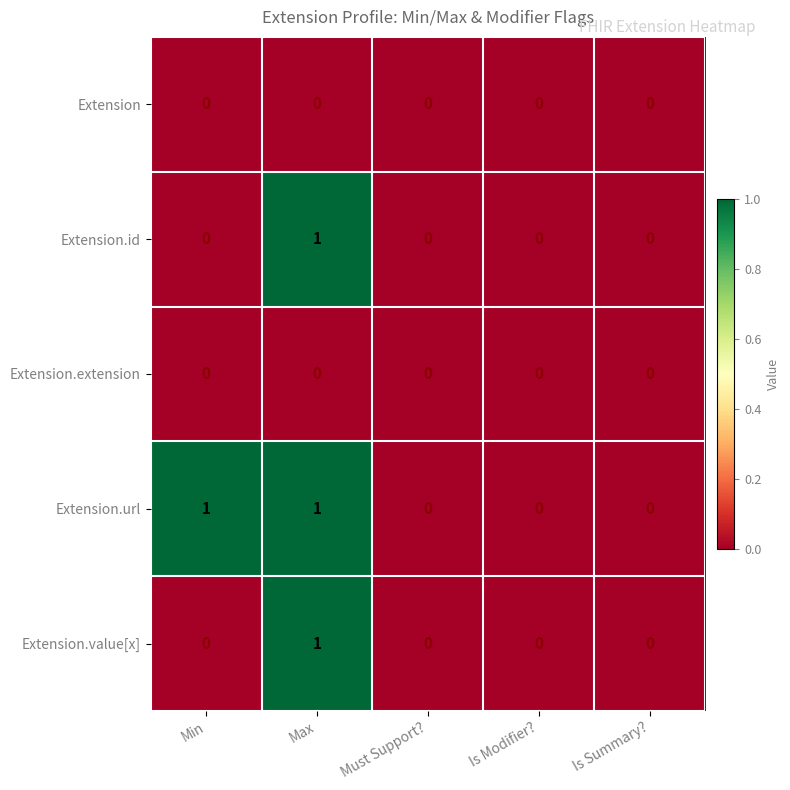

The Extension.extension series shows 0 at Is Modifier?. True or false?

True